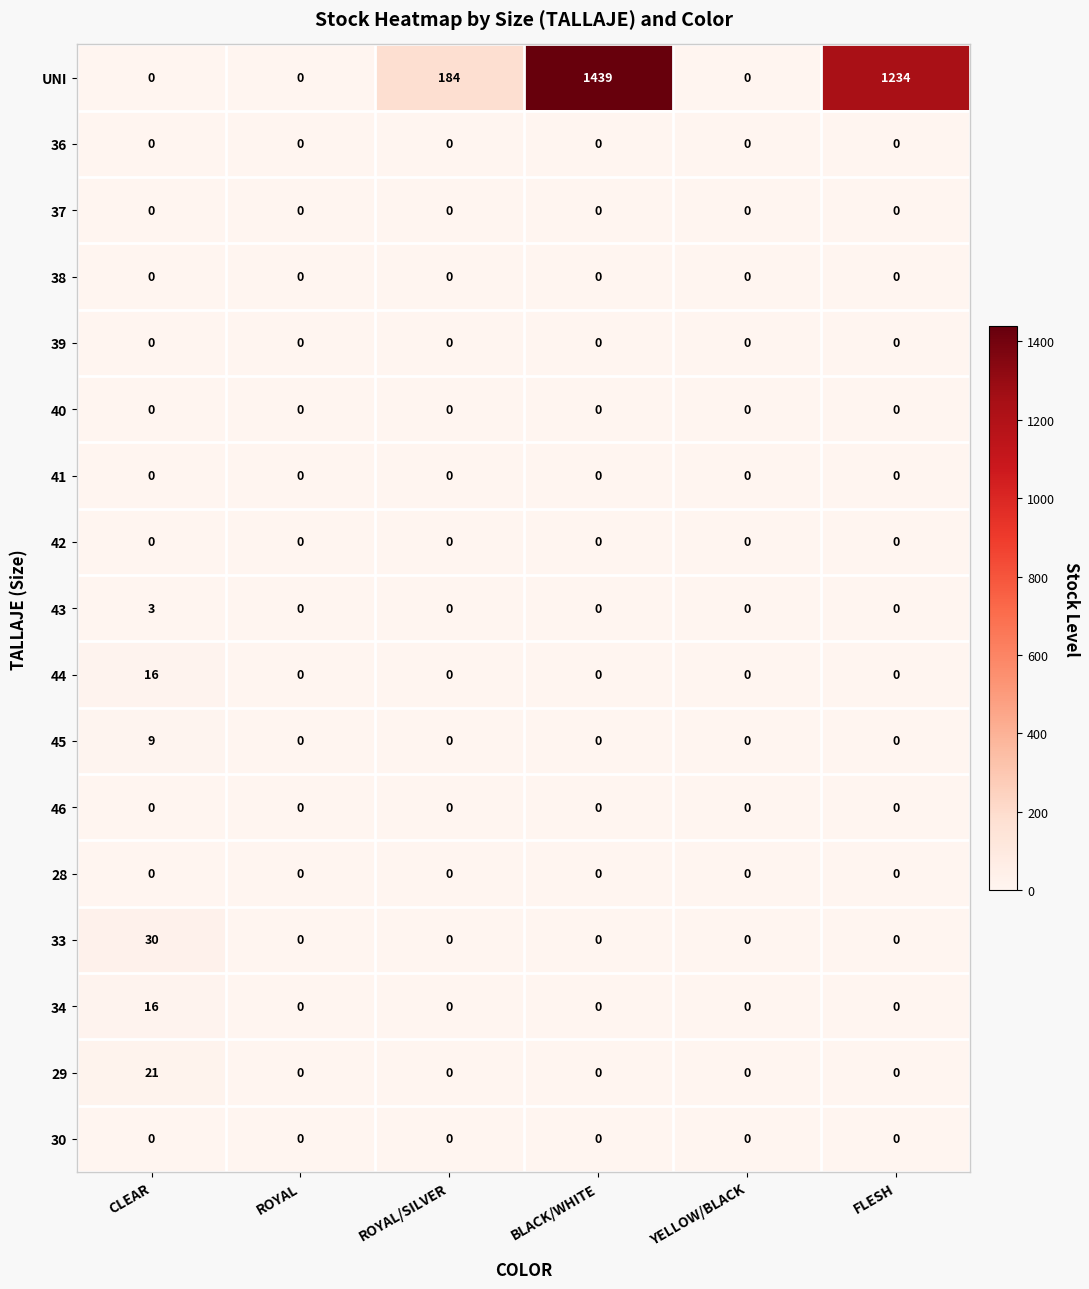

Which series has the largest total across all categories?

UNI